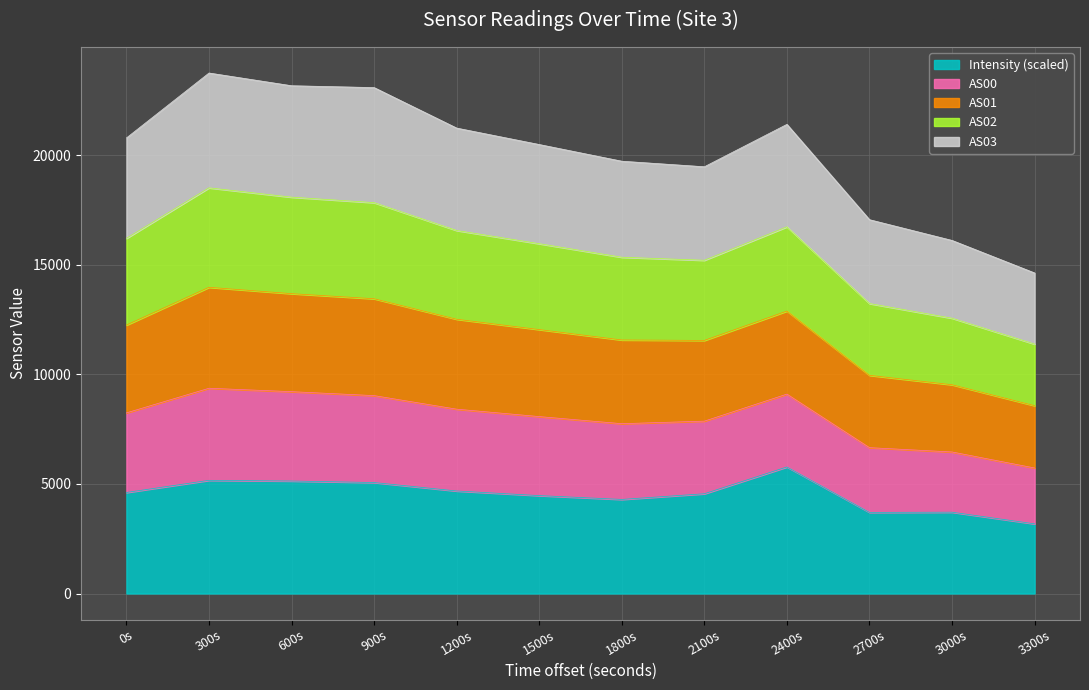

What is the lowest value of the Intensity (scaled) series?

3180.1